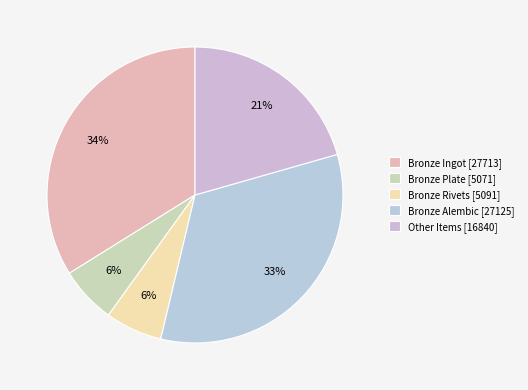

Which slice is the largest?

Bronze Ingot [27713]